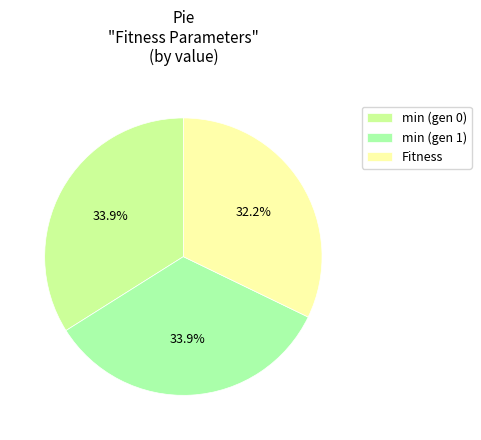

How many segments does this pie chart have?

3